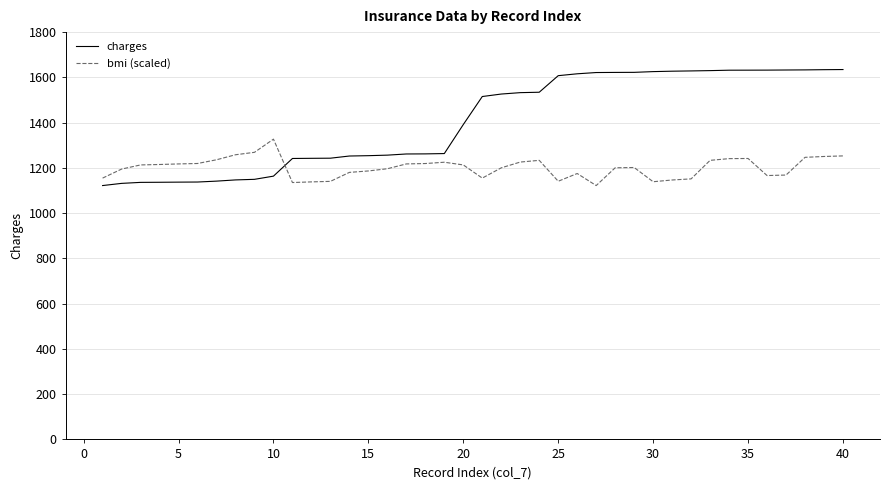

Which series has the largest total across all categories?

charges